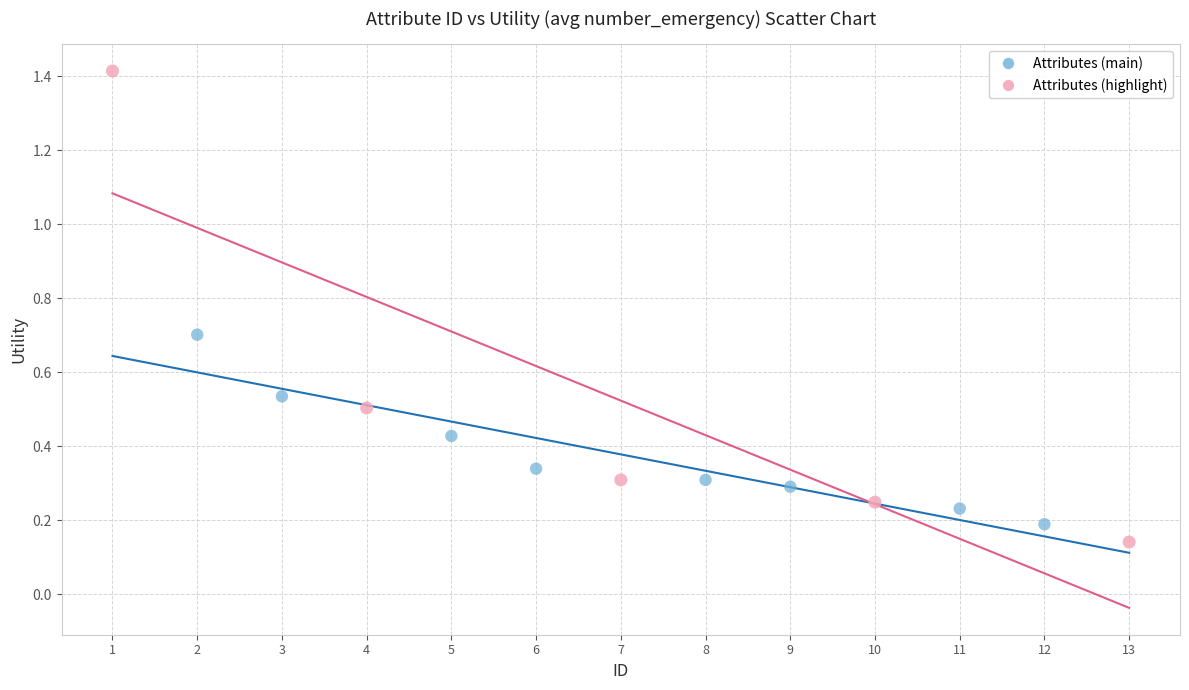

Which series reaches the maximum Y coordinate?

Attributes (highlight)